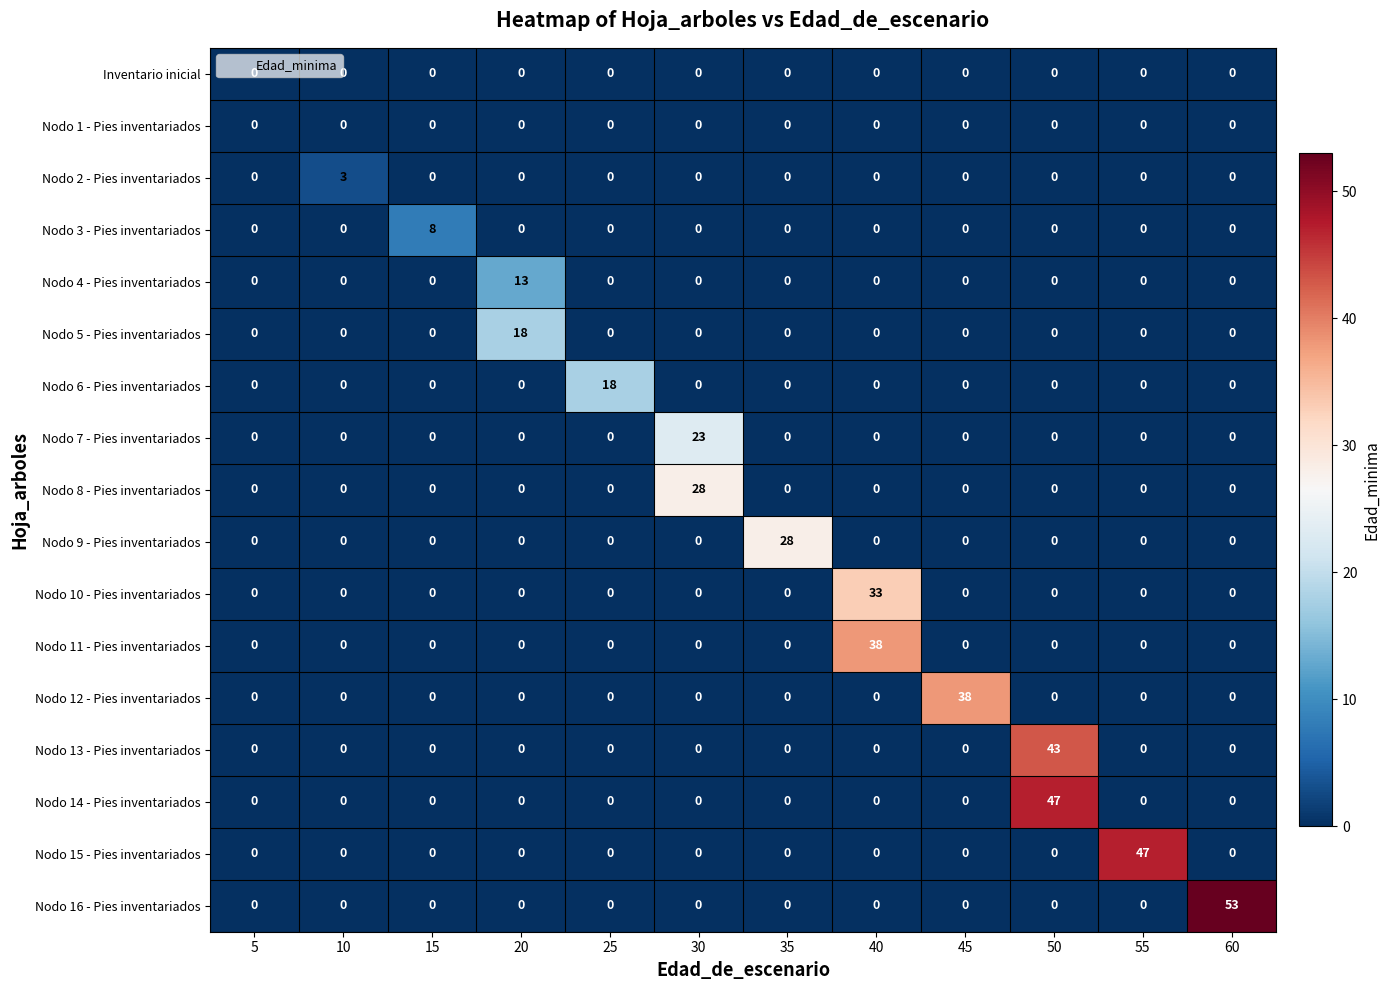

At which category is the sum across all series the highest?

50